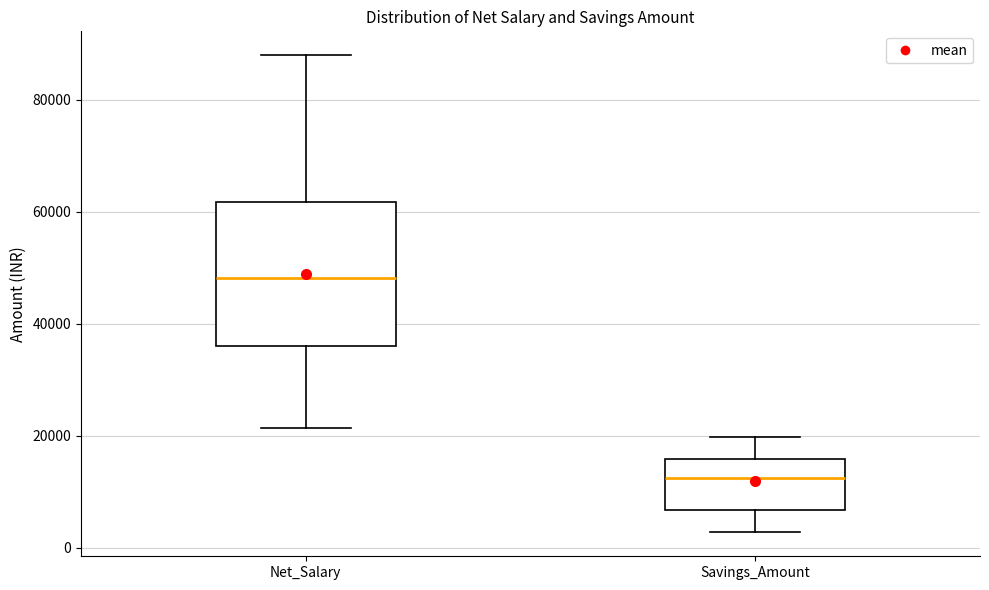

Which box has the lowest median line?

Savings_Amount